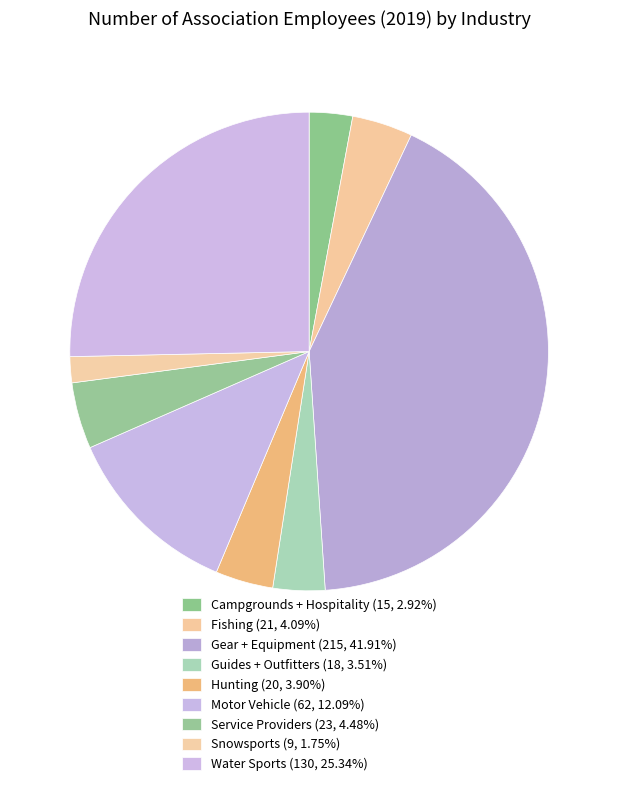

What percentage is NOT represented by Service Providers?

95.5%